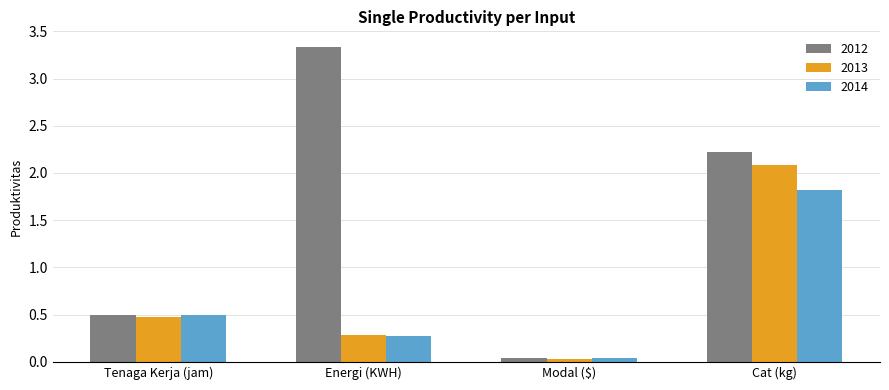

What is the value of the 2012 bar at the 4th from the left?

2.2